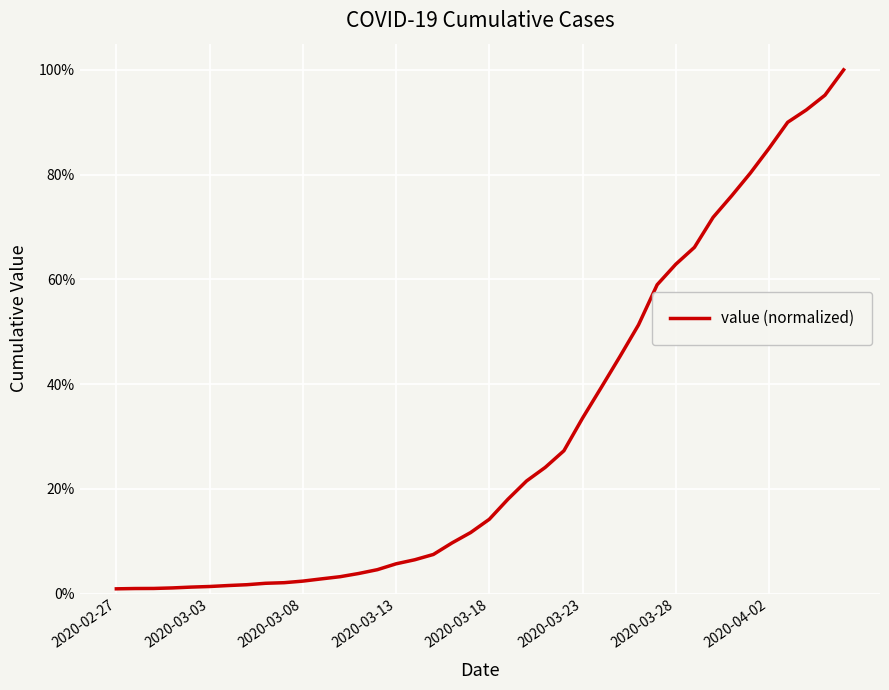

At which label is the value closest to 0?

2020-02-27